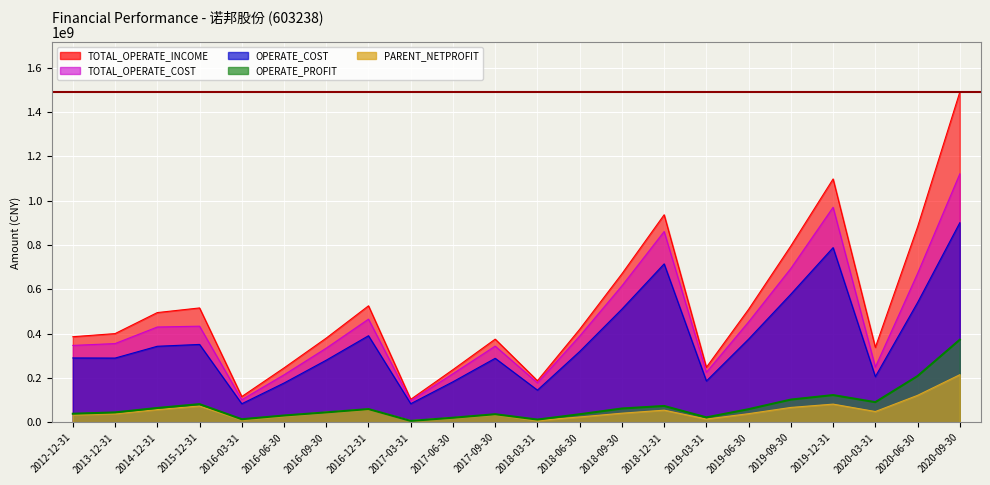

Reading left to right, extract all data points from this chart.

TOTAL_OPERATE_INCOME: 386449591.0	400570975.2	495376424.6	516269656.7	116618231.2	245753444.3	380257907.9	525808581.8	104077281.0	238004225.2	375601753.7	188111412.0	420031060.4	670257860.3	936448249.5	248455289.2	510309267.3	795916091.8	1098023576.7	338496064.7	881957369.0	1490003101.4
TOTAL_OPERATE_COST: 347302296.5	355556768.6	430297593.6	433960344.3	102331856.7	214640170.0	334910821.1	465726331.2	97156308.3	219648969.7	344097011.5	178505833.4	389307166.1	615874333.5	860973723.8	226015380.2	453539324.6	694511406.9	970252814.2	249529310.1	671817163.9	1120944692.3
OPERATE_COST: 290748772.5	290154344.7	343409053.7	351698542.9	84190009.3	177580949.3	280640629.0	390876407.6	84413745.1	183283860.4	289119479.9	145609925.3	319827027.1	511013599.4	715030487.9	186724244.4	375812545.4	578348796.9	788357110.7	206456829.8	540635158.7	900484598.0
PARENT_NETPROFIT: 34414643.1	39472785.8	57900604.2	73995545.5	12217598.2	29328355.9	46069840.6	59418680.0	8002971.7	20998946.9	35720045.9	8546866.8	24604972.2	41539430.6	55253835.7	15062513.6	39425433.0	67507980.1	82526175.3	49059980.0	122106316.9	215192052.3
OPERATE_PROFIT: 39147294.5	45014206.6	65078831.1	82309312.4	14286374.5	31113274.3	45347086.8	60126561.5	6920972.8	21122668.0	36910892.9	12782469.1	36740831.9	62730912.4	74106346.8	22763157.6	59727194.3	102898513.0	123221062.7	91345939.8	209022413.0	372851010.9